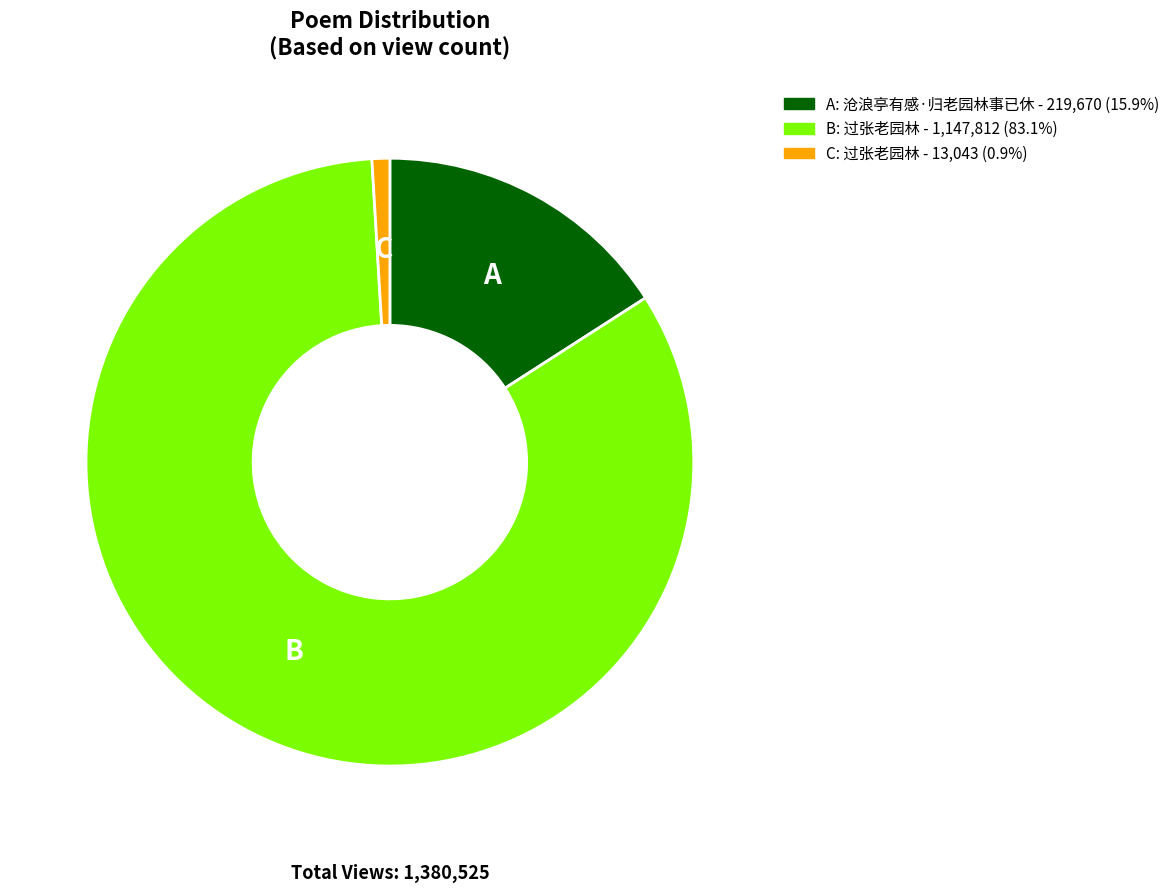

Does any single category account for the majority?

Yes